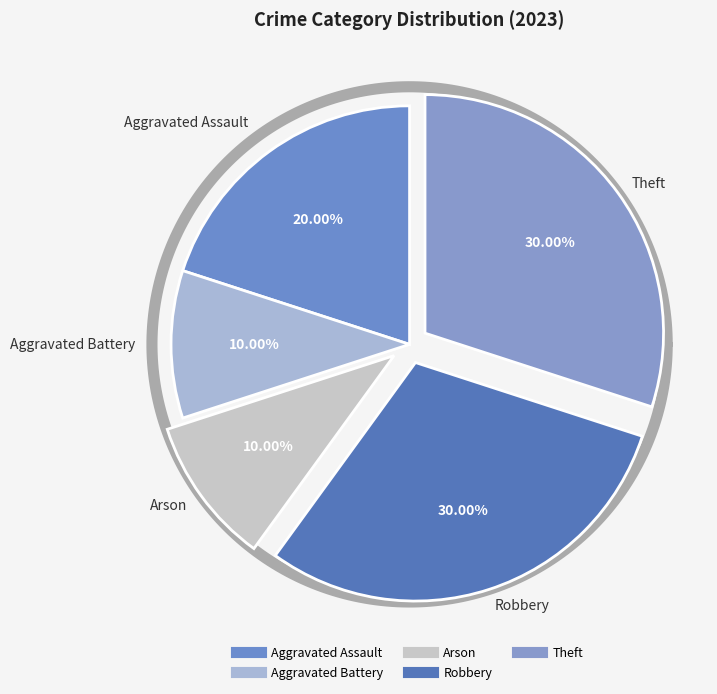

Does any single category account for the majority?

No